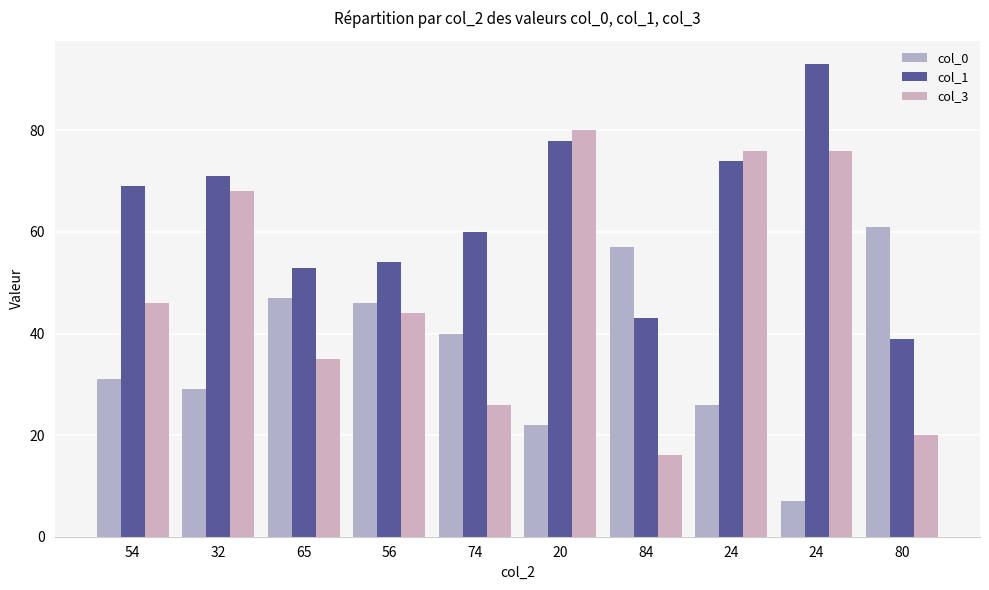

Read the col_1 value at 84, to the nearest 10.

40